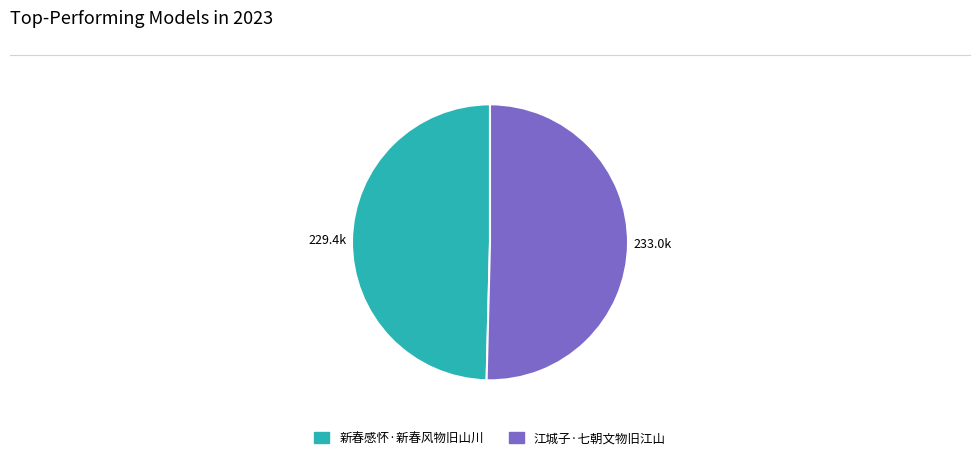

How many segments does this pie chart have?

2